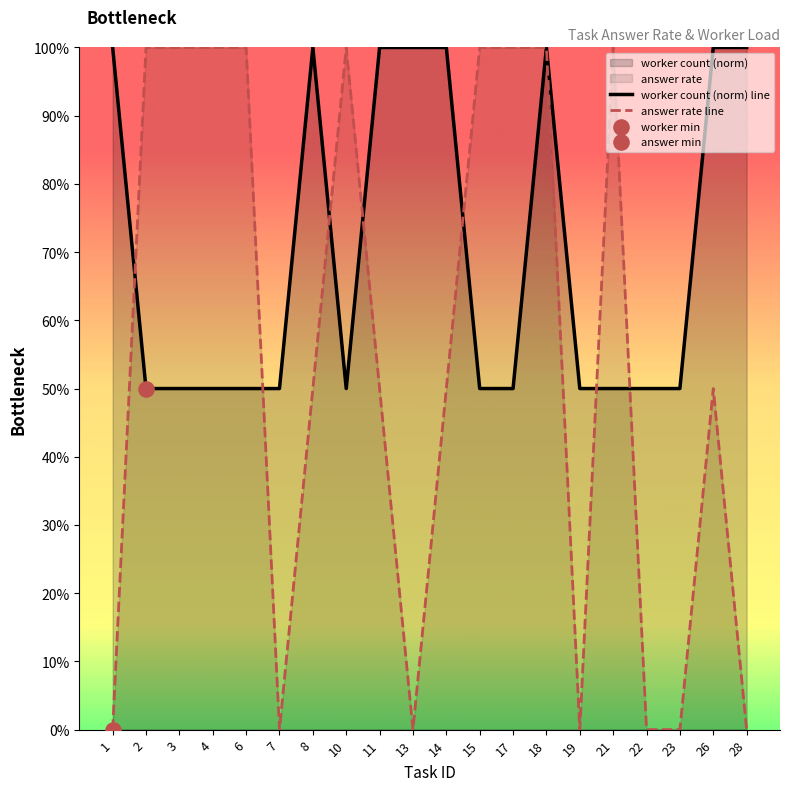

At which category is the sum across all series the highest?

18